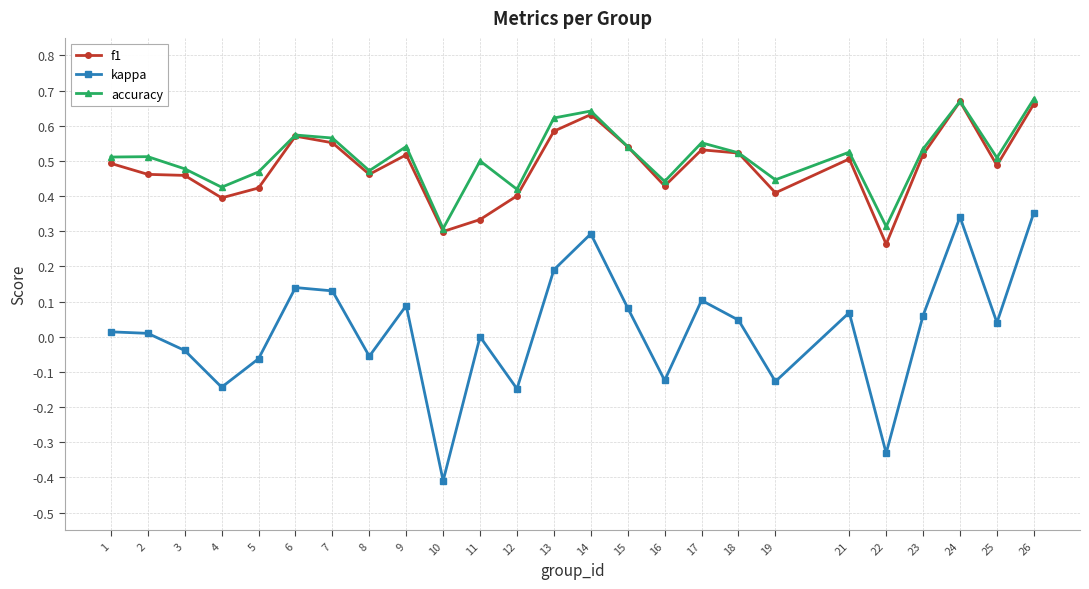

Which category has the lowest value in the kappa series?

10